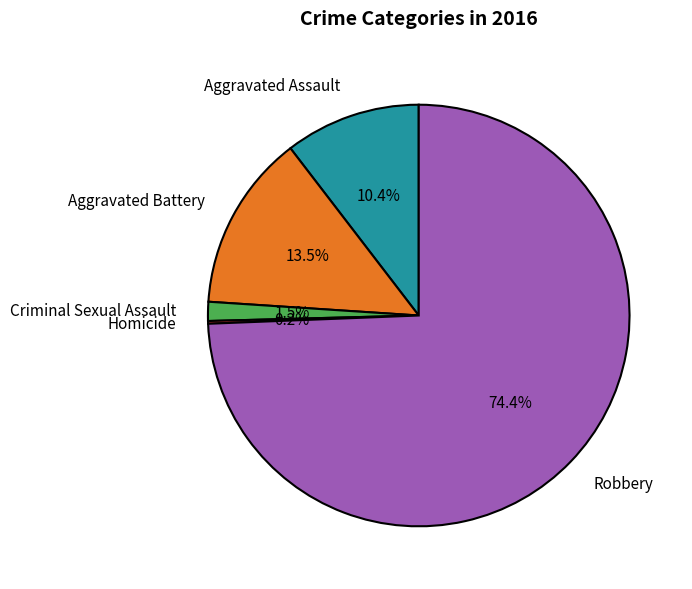

Do Robbery and Aggravated Assault together represent more than half of the pie?

Yes